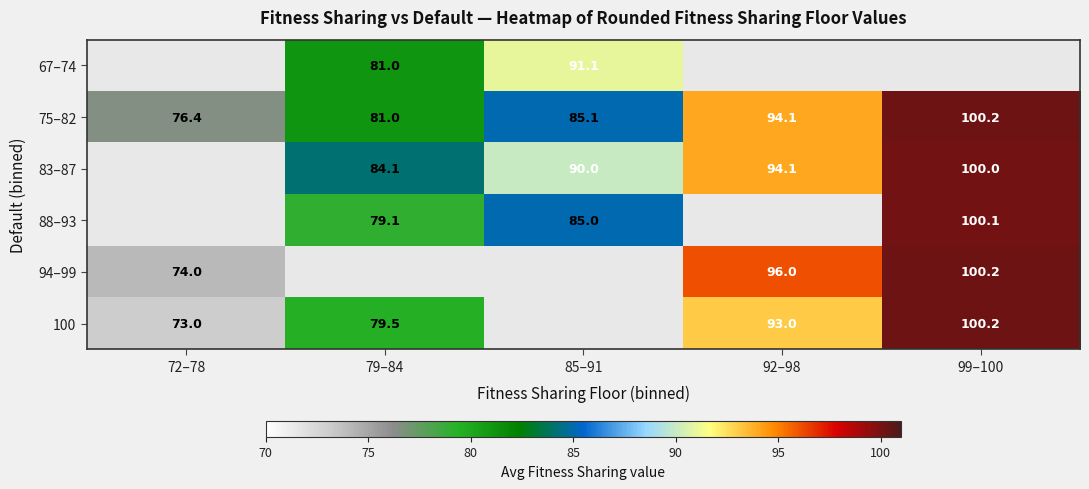

True or false: 83–87 has a value of 60.0 at 85–91.

False